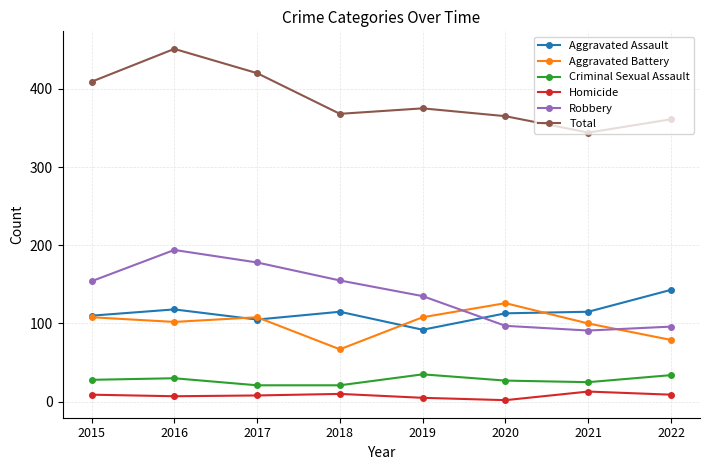

True or false: Total and Aggravated Battery cross at least once.

False